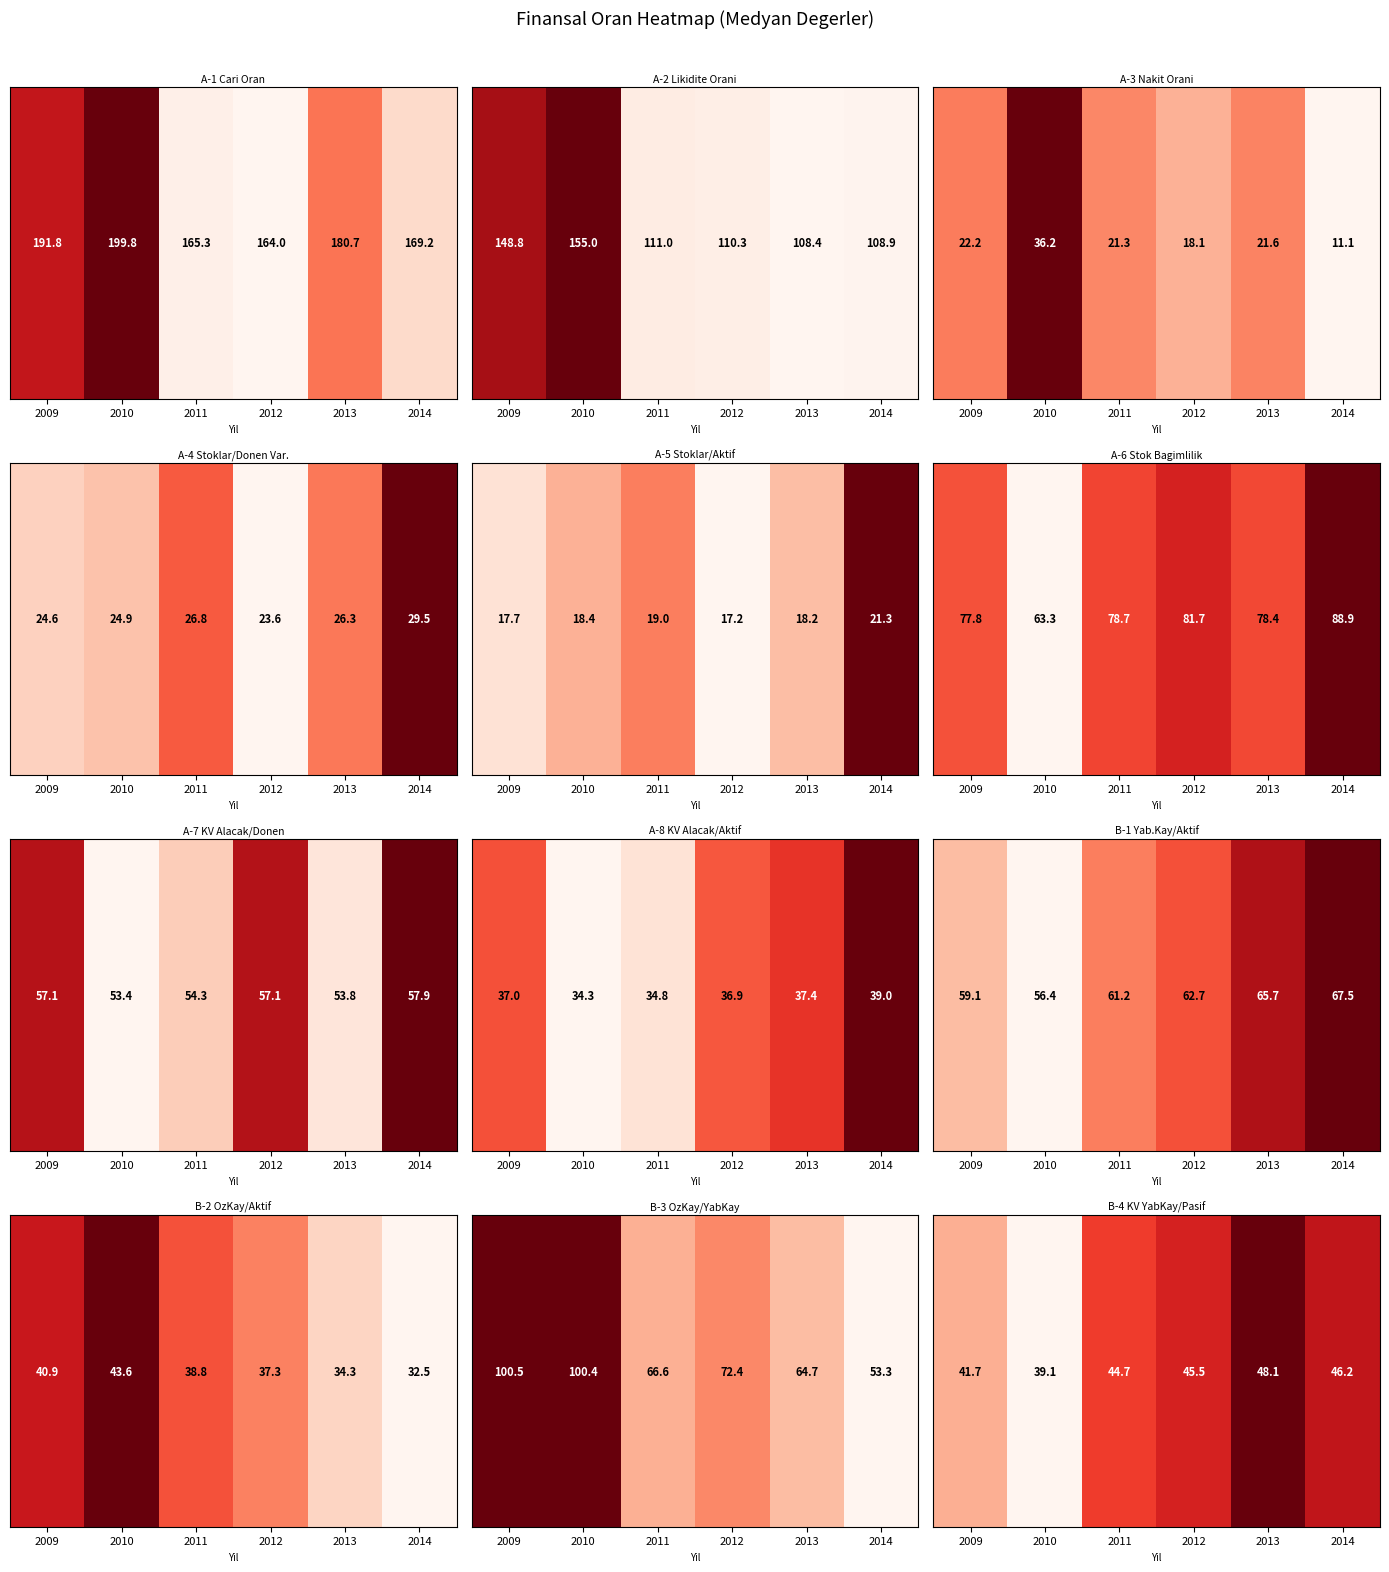

What is the average value?

0.6